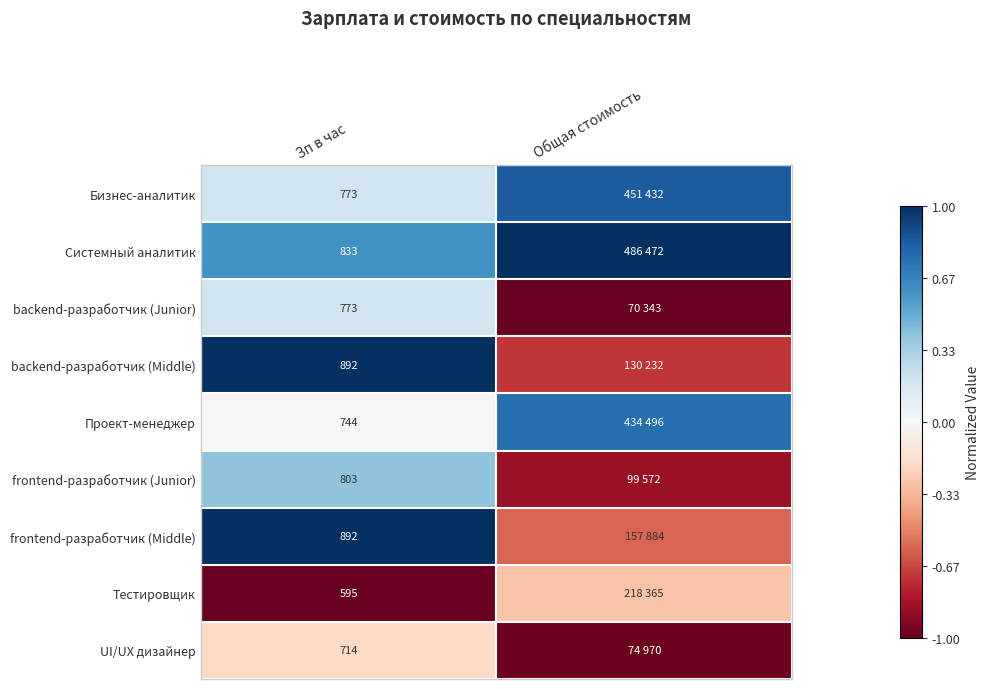

At which category does the chart reach its minimum across all series?

Общая стоимость